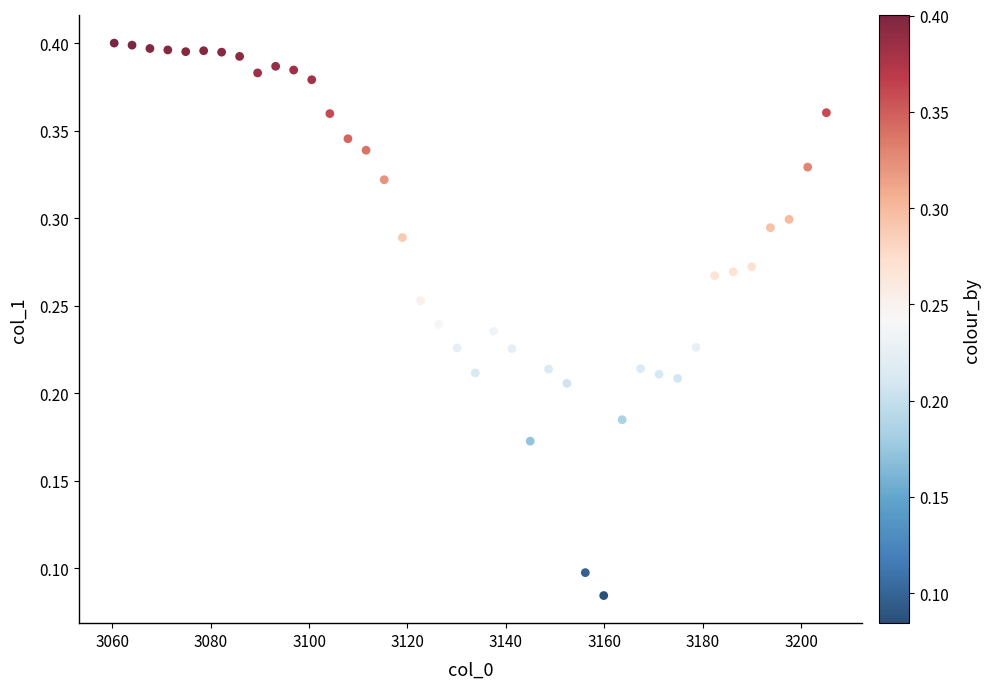

What is the range of X values (max minus min)?

144.7